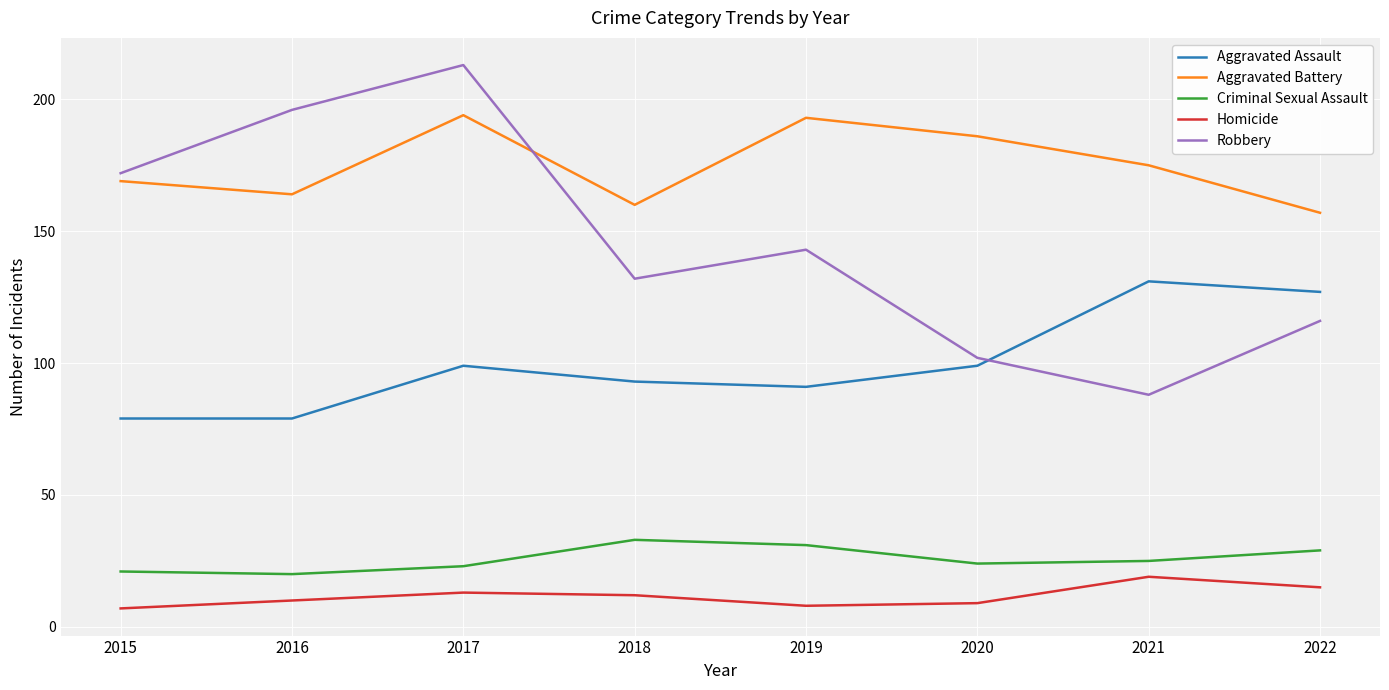

What is the difference between the highest and lowest values at 2019?

185